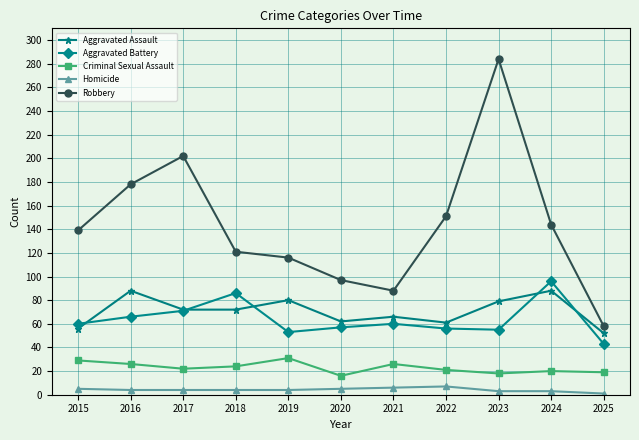

Count the number of data series in this chart.

5